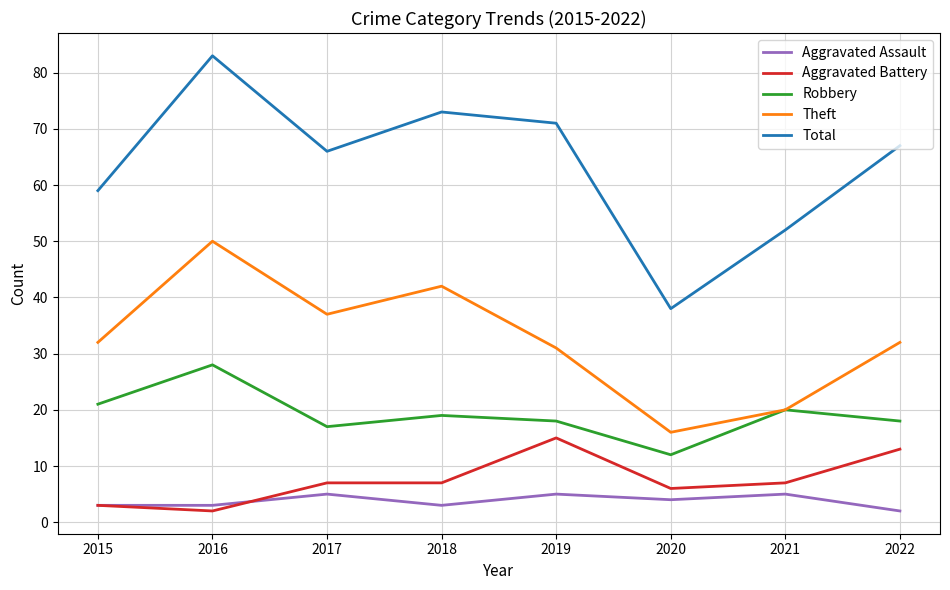

True or false: Theft has more than 2 interior local peaks.

False